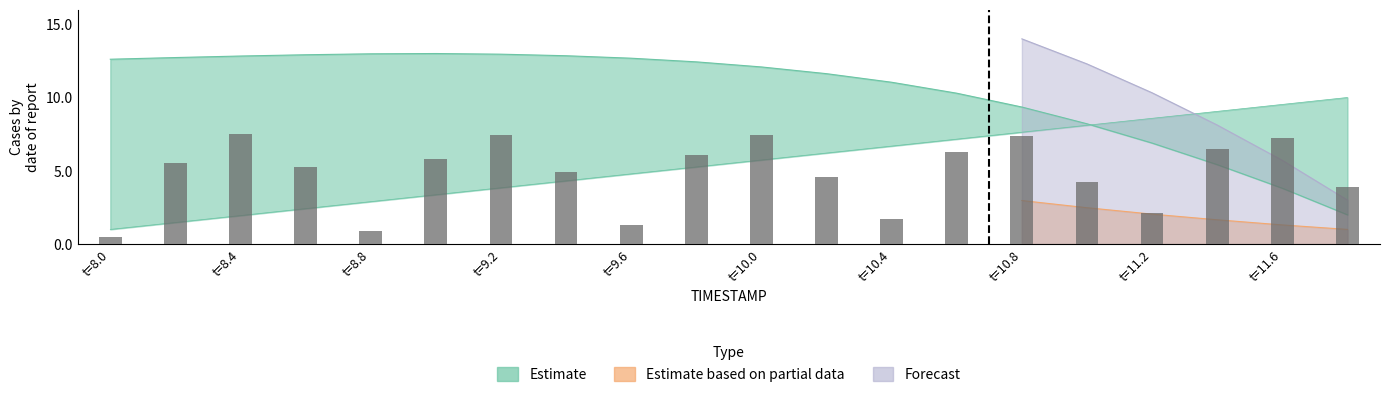

What is the change in value from t=8.4 to t=11.2?

-5.4